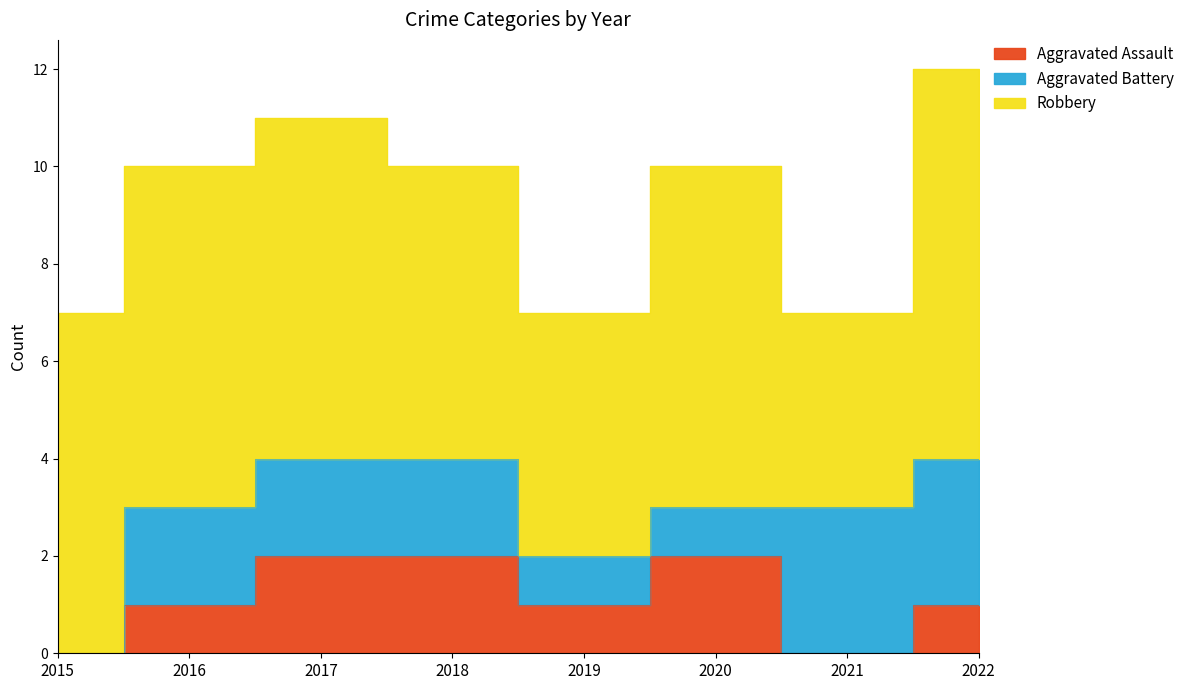

True or false: Robbery has a value of 9 at 2019.

False